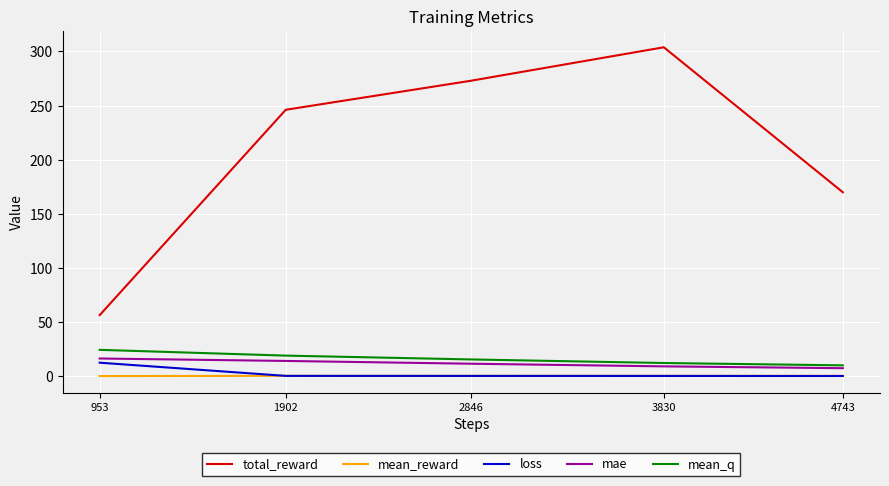

Is this an area chart (filled region under the line)?

No